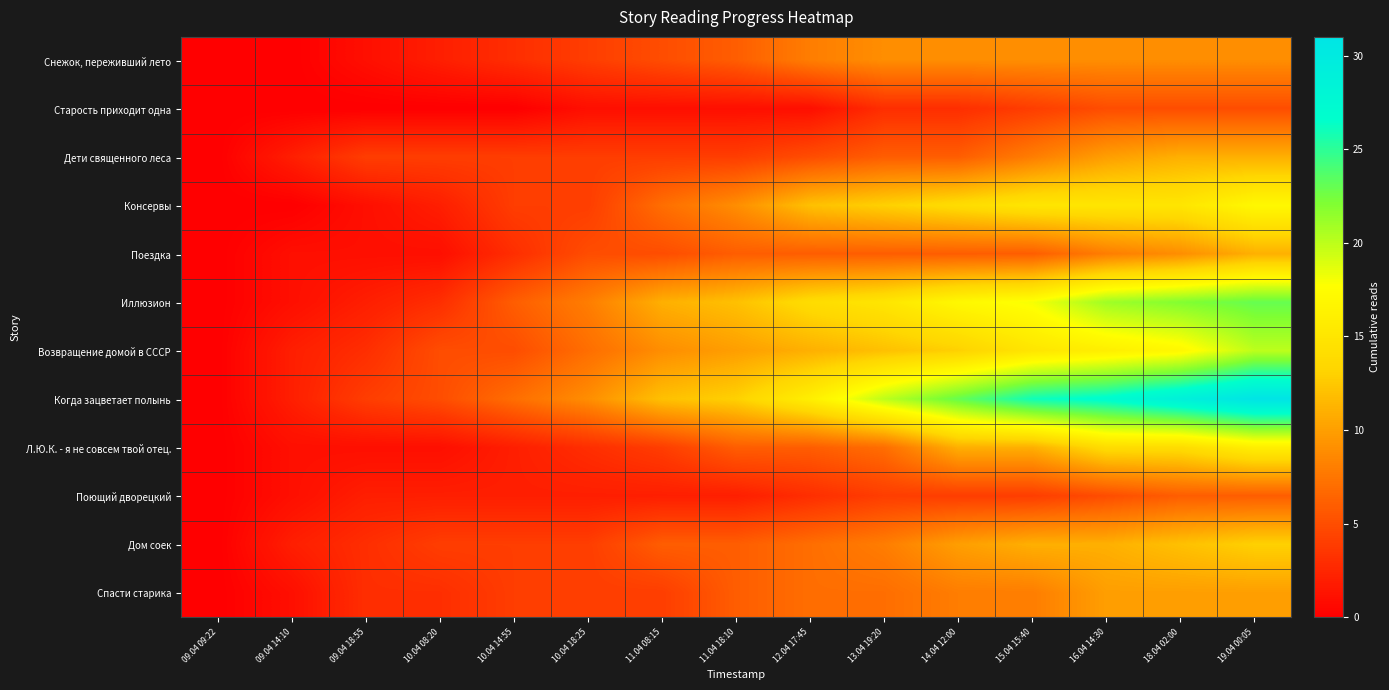

At 10.04 08:20, list the series in order from largest to smallest.

Возвращение домой в СССР, Когда зацветает полынь, Дети священного леса, Дом соек, Иллюзион, Спасти старика, Снежок, переживший лето, Консервы, Поющий дворецкий, Поездка, Л.Ю.К. - я не совсем твой отец., Старость приходит одна